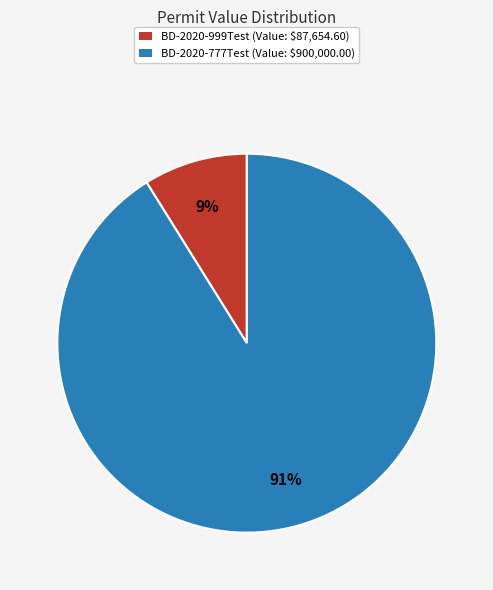

The BD-2020-777Test slice represents 82% of the pie. True or false?

False